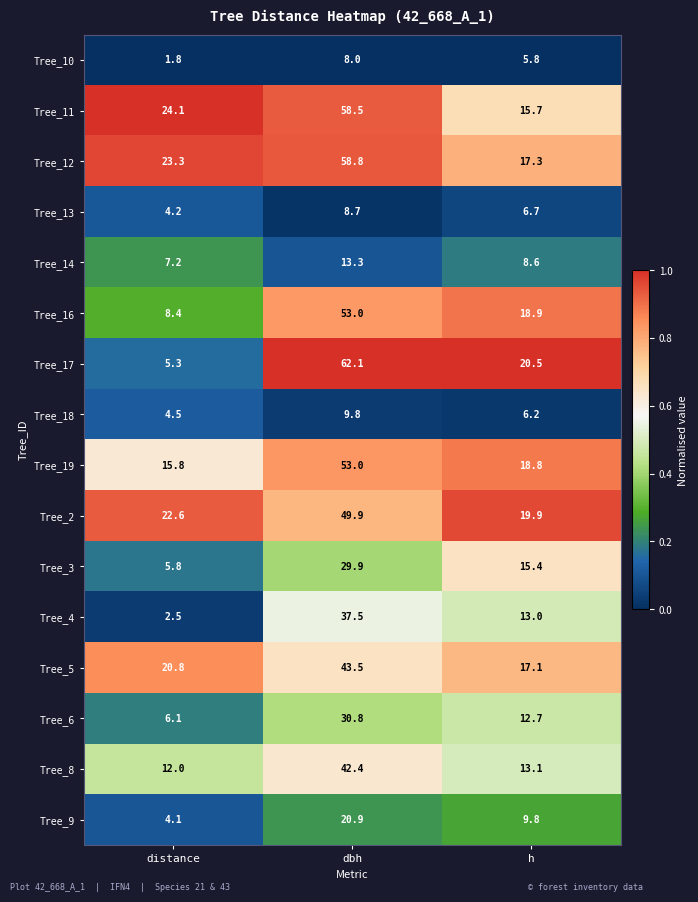

Which series has the largest range (max minus min)?

Tree_17